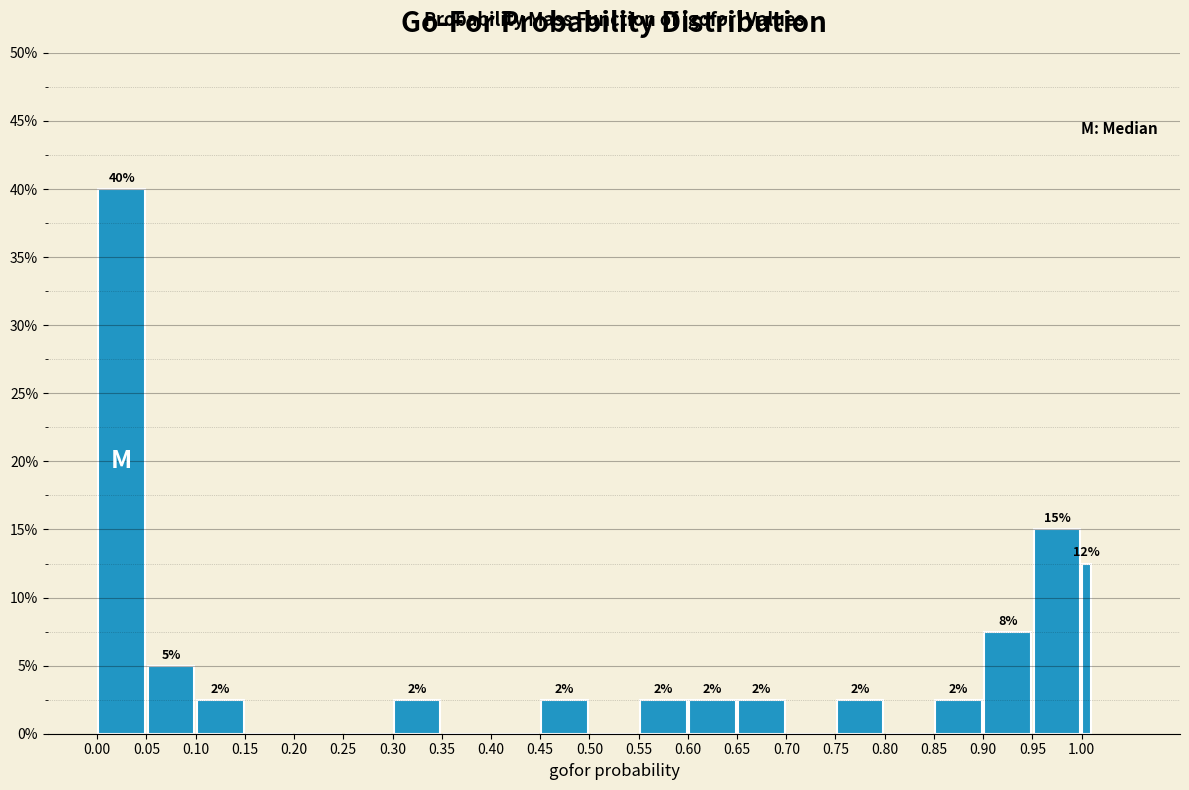

Around what value on the x-axis is the tallest bar? Give the approximate position of its centre, as read against the axis.

0.025